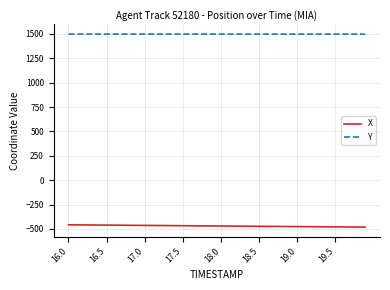

List the series in order of their overall mean, highest first.

Y, X